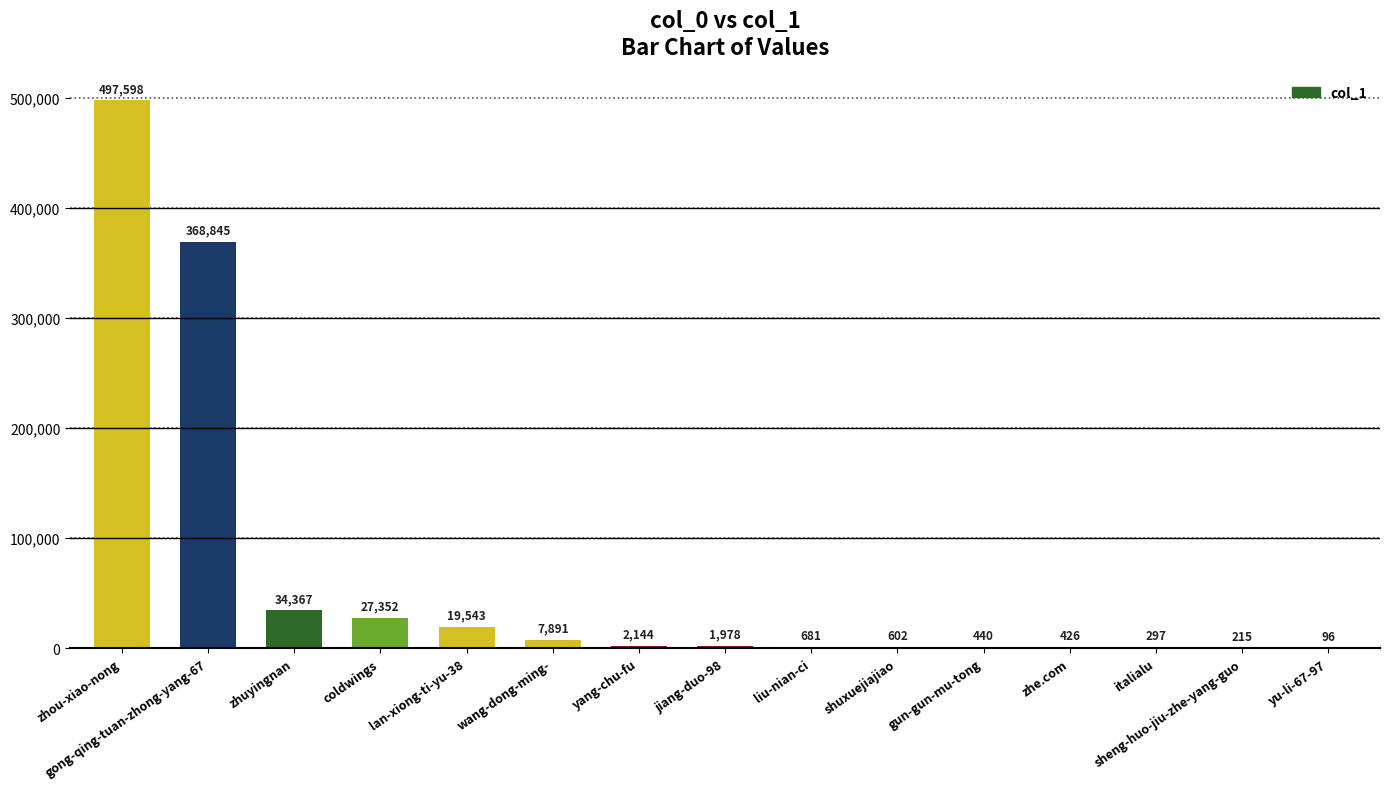

What is the difference between the values at zhou-xiao-nong and wang-dong-ming-?

489707